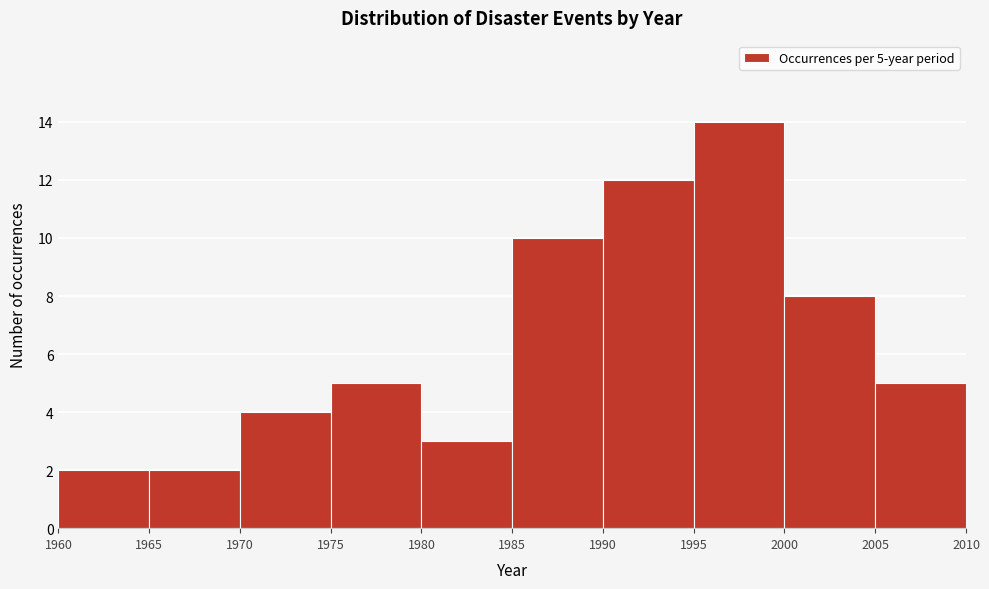

Over which range of the x-axis is the bar tallest?

1995 to 2000